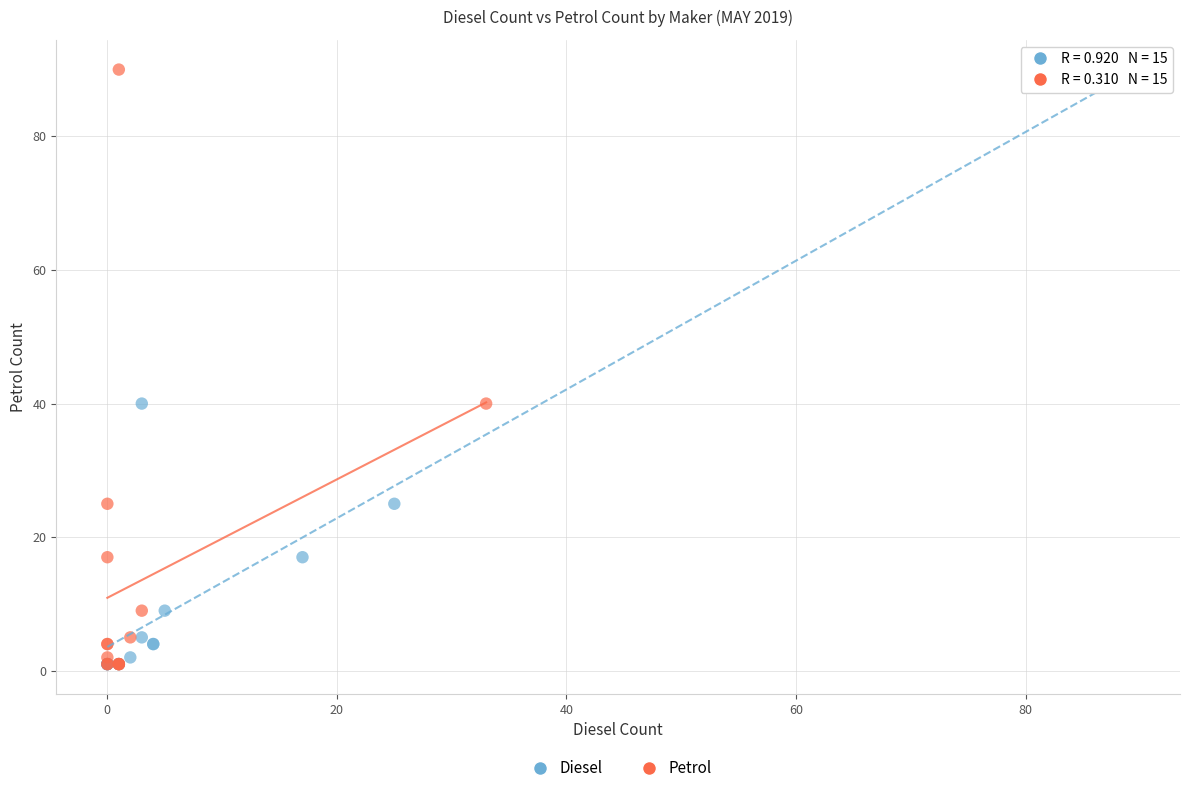

What are all the series names shown in the legend?

Diesel, Petrol